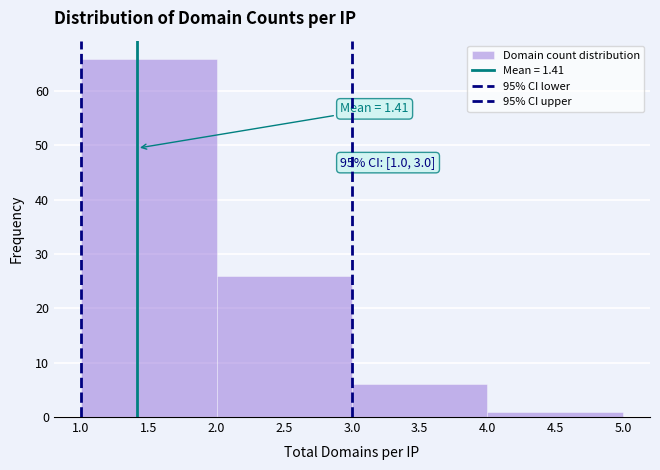

Which range on the x-axis has the tallest bar?

1.0 to 2.0